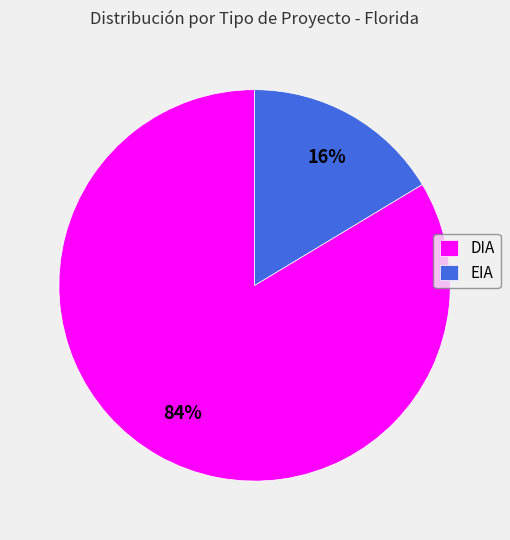

Does EIA represent more than half of the total?

No